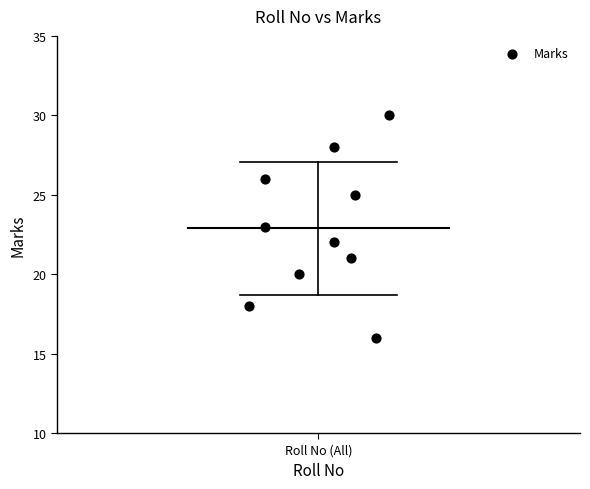

What is the average Y value?

23